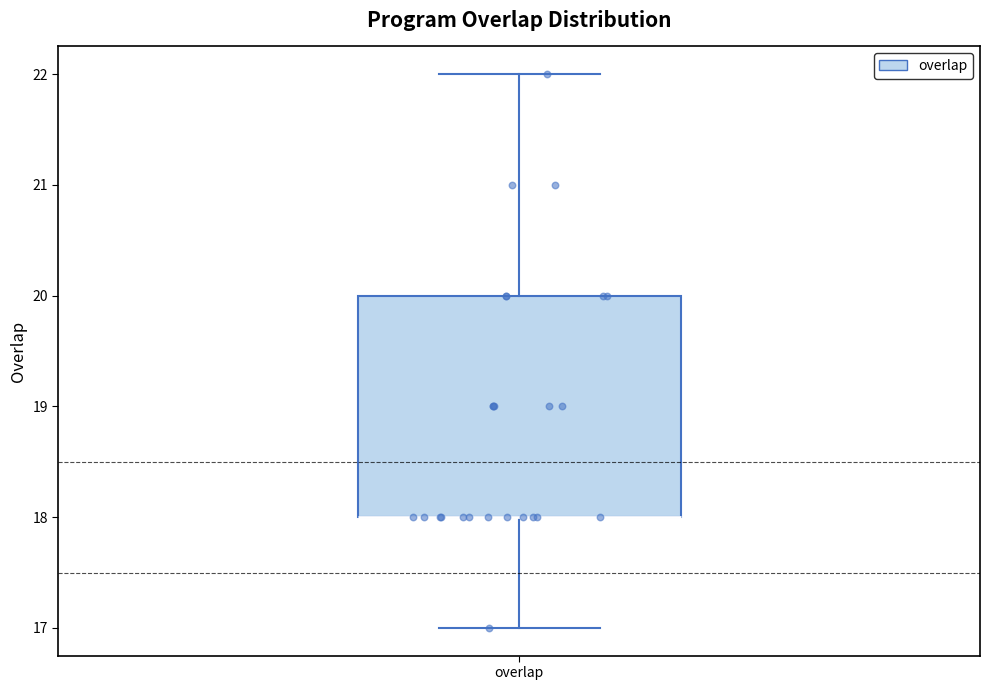

Where is the upper edge of the box for overlap on the y-axis? The values are not printed on the chart, so give them approximately, as read against the axis.

20